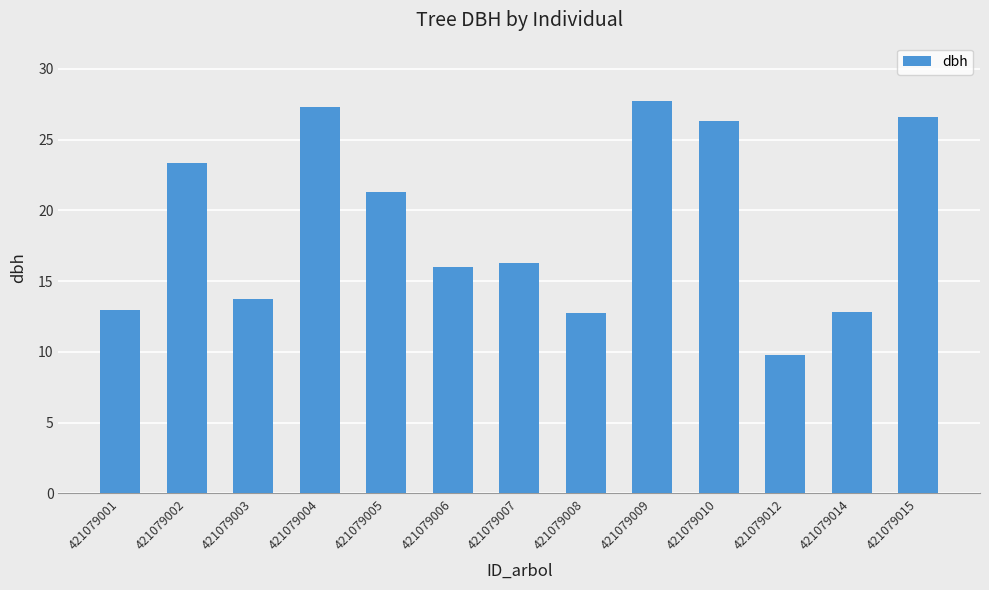

Which has a higher value, 421079007 or 421079012?

421079007